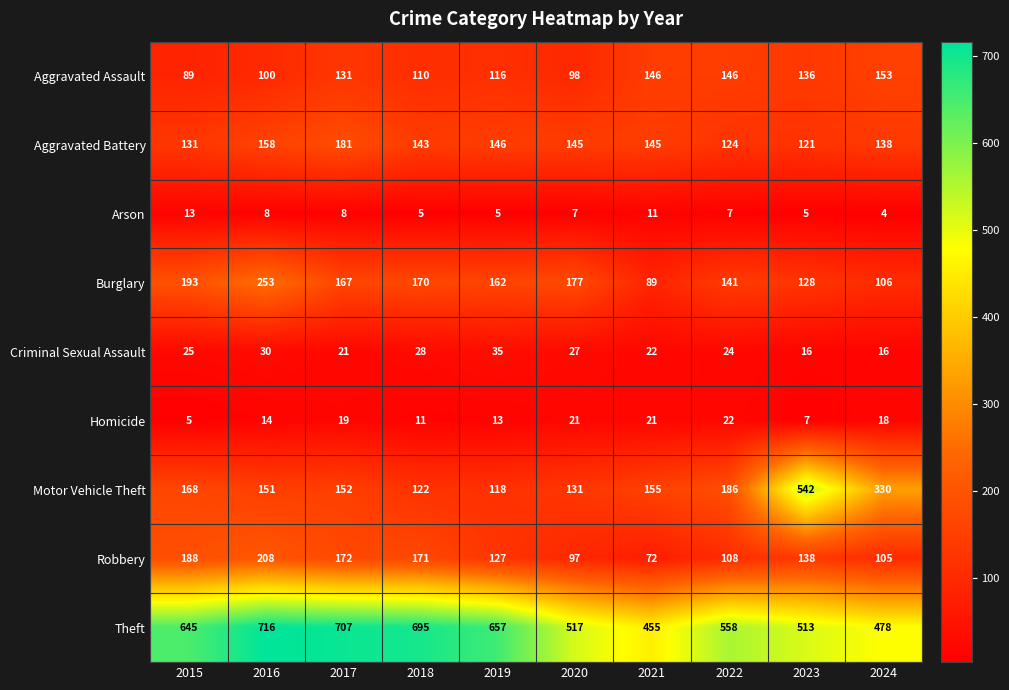

What is the minimum value shown in the chart?

4